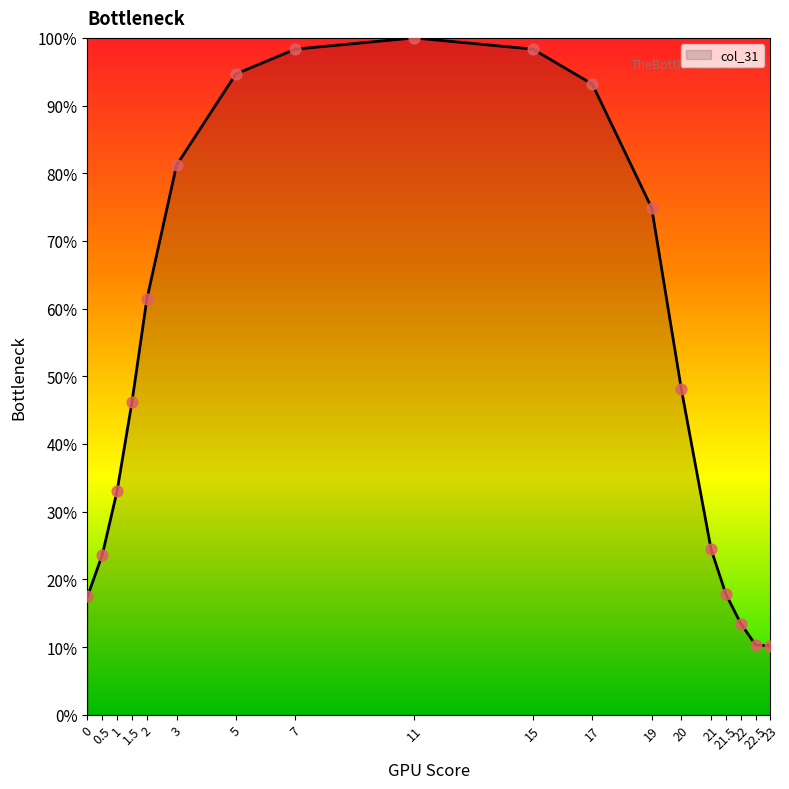

What is the change in value from 2 to 22?

-0.5